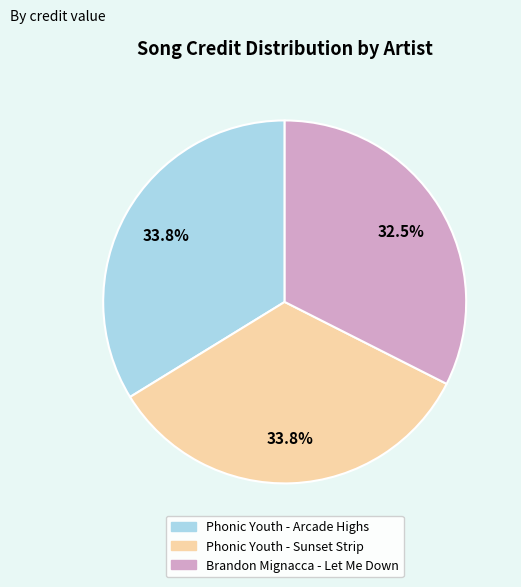

Between Brandon Mignacca - Let Me Down and Phonic Youth - Sunset Strip, which is larger?

Phonic Youth - Sunset Strip